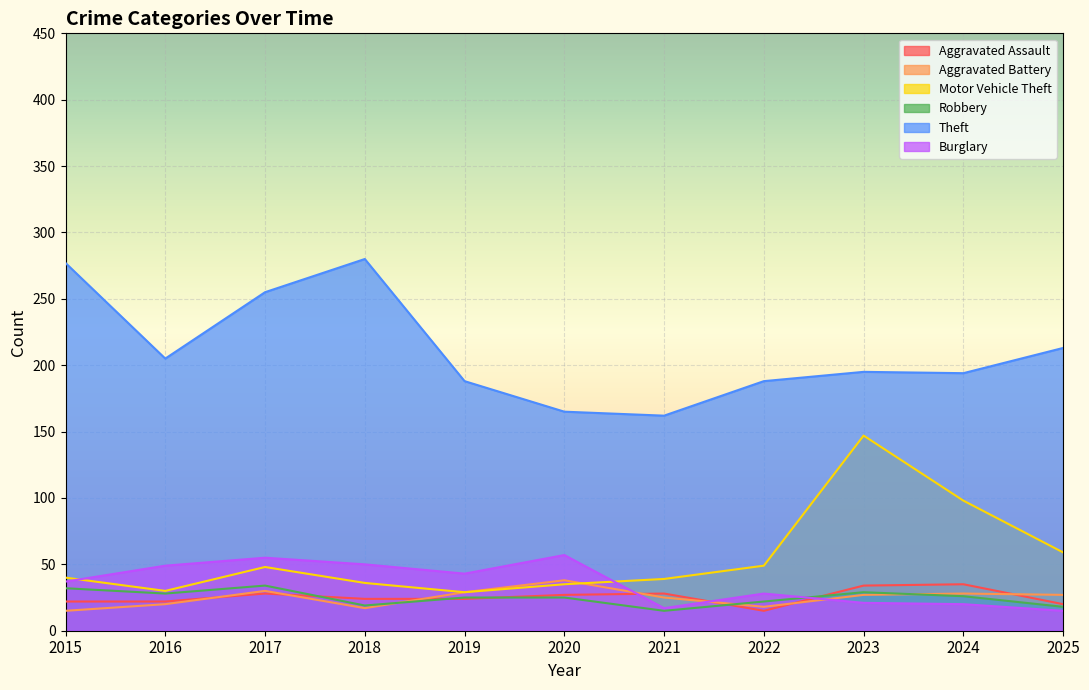

How many lines are shown in the chart?

6